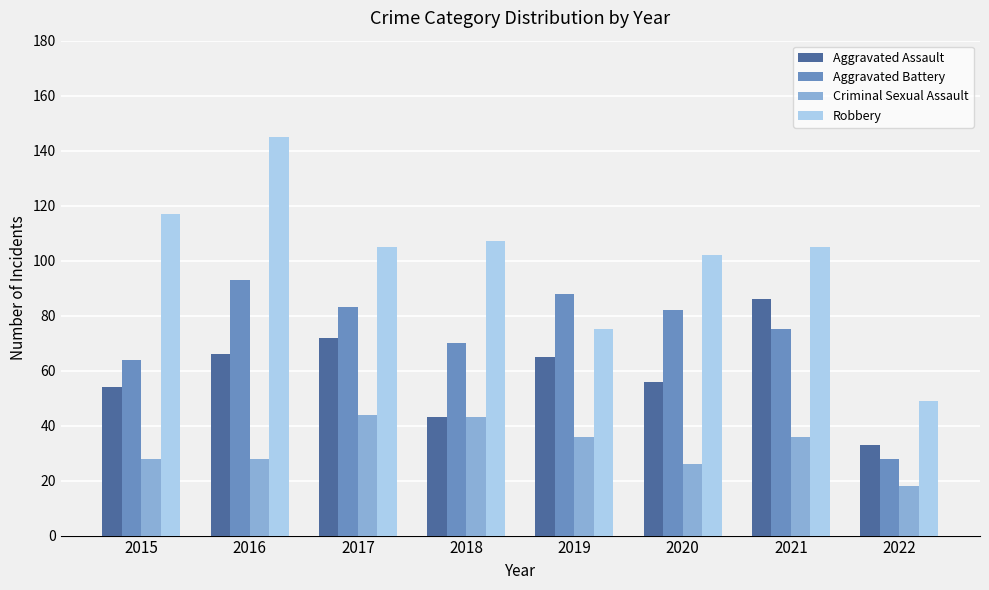

Read the Robbery value at 2020, to the nearest 5.

100